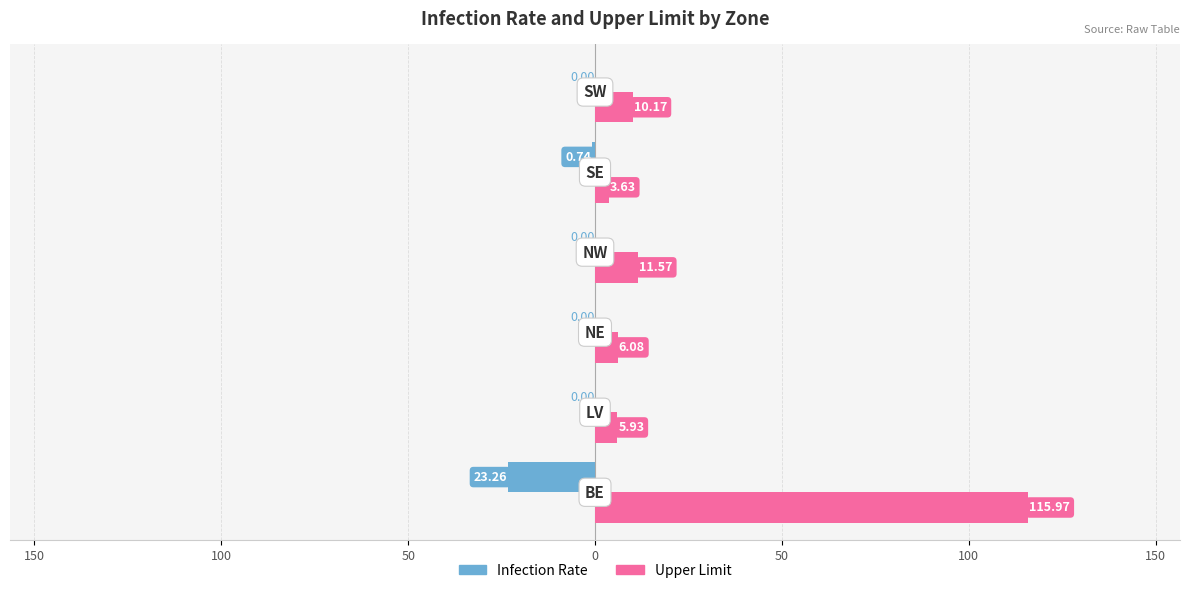

What are all the series names shown in the legend?

Infection Rate, Upper Limit